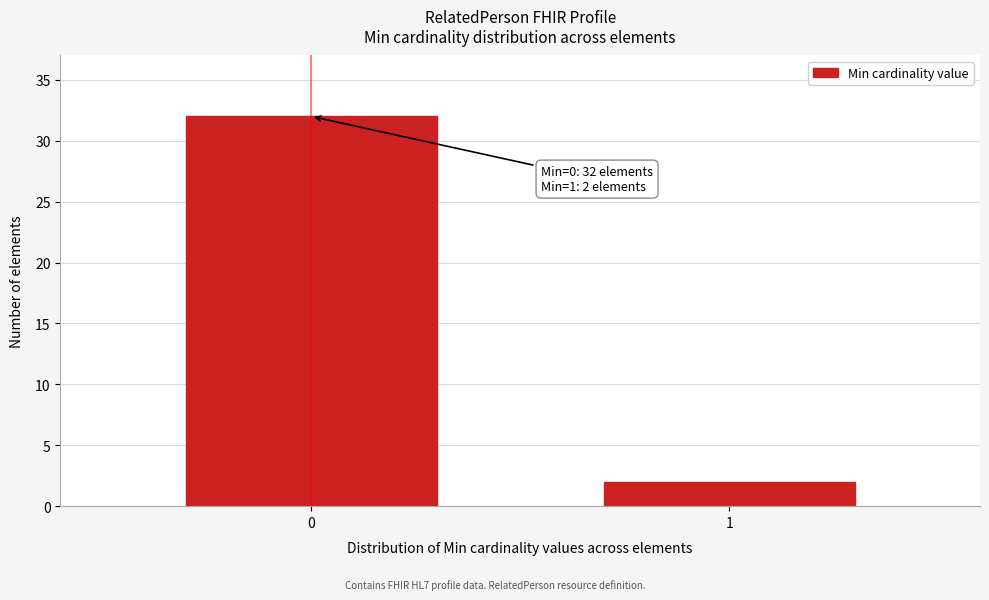

Reading left to right, extract all data points from this chart.

32	2